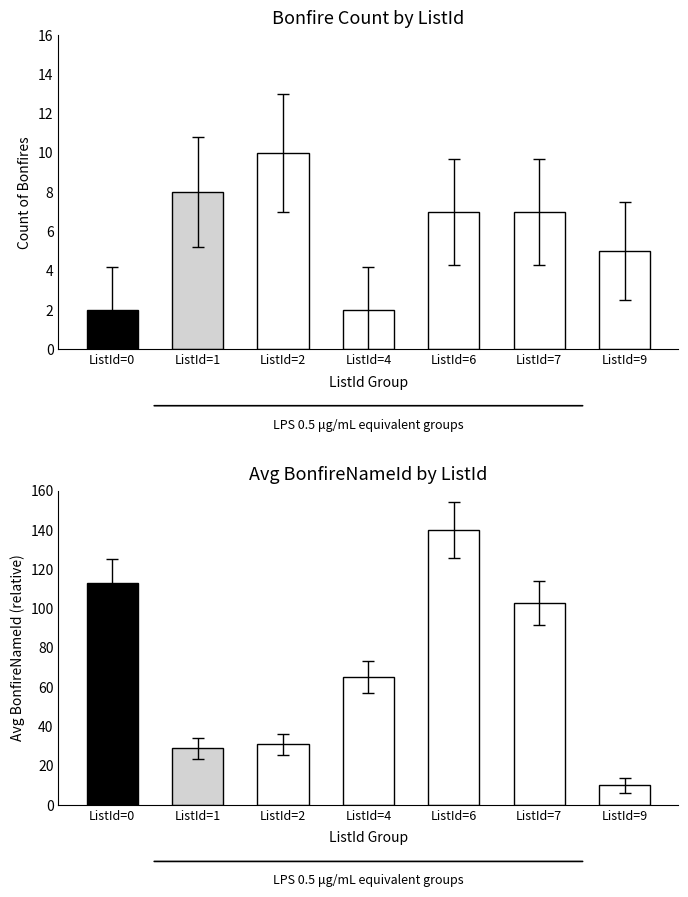

Which series changed the most between ListId=0 and ListId=9?

Avg BonfireNameId (norm.)